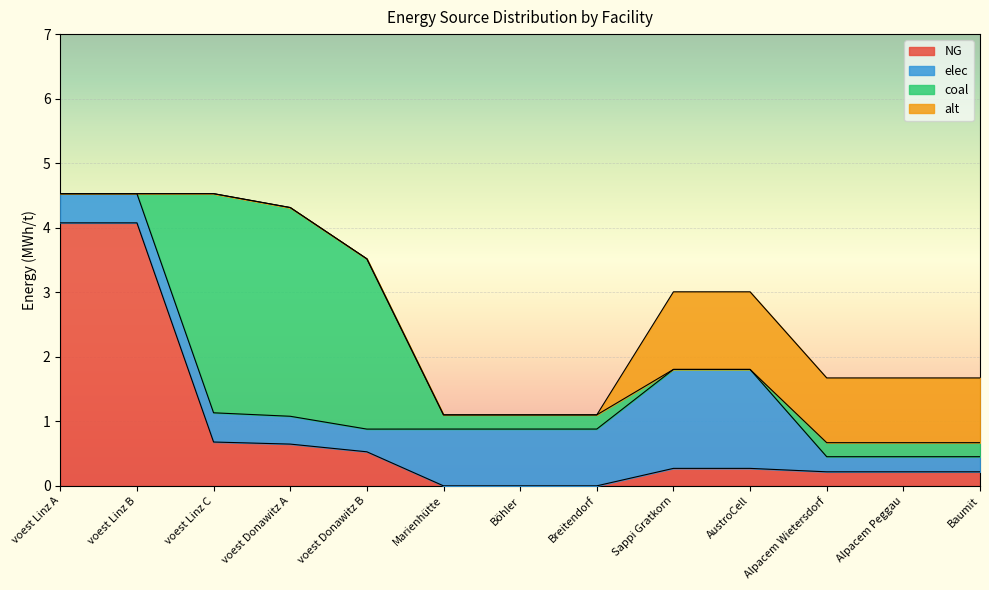

Between Breitendorf and Sappi Gratkorn, which series saw the biggest shift?

alt